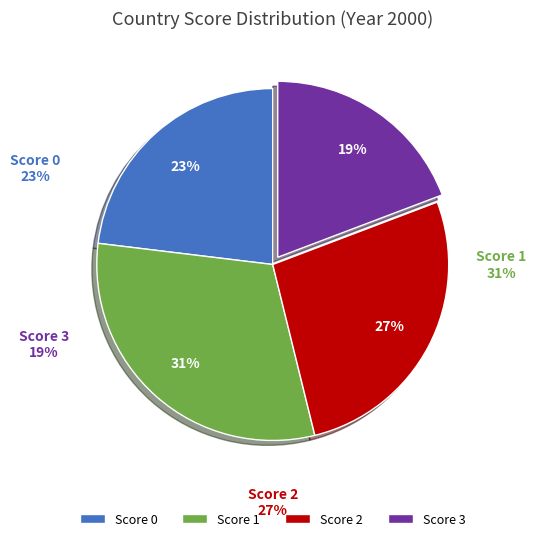

Is there any slice that represents more than half of the pie?

No